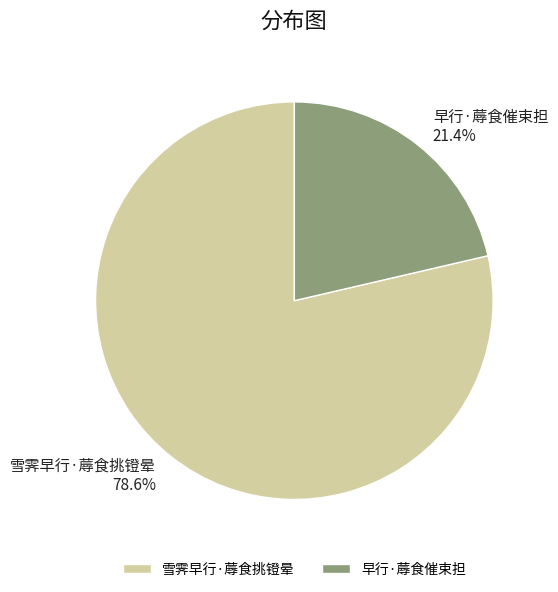

True or false: 雪霁早行·蓐食挑镫晕 accounts for 79% of the total.

True